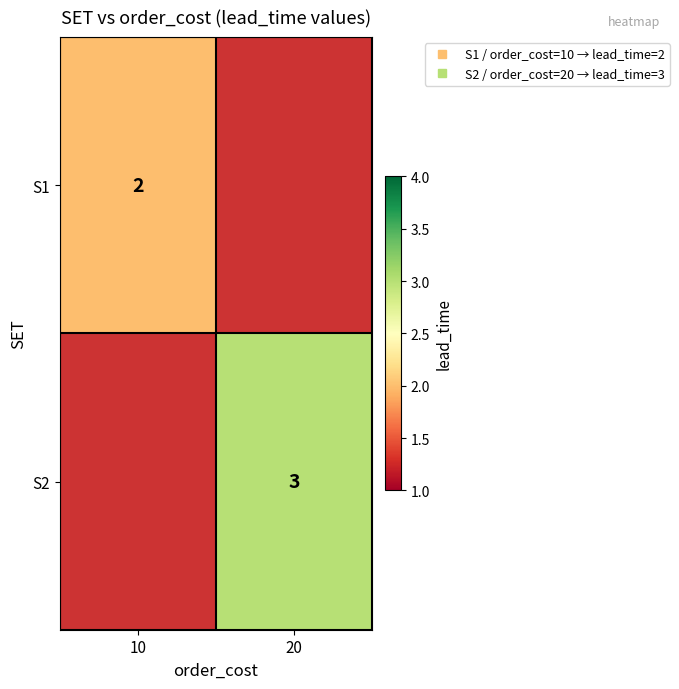

How many data points does each series have?

2